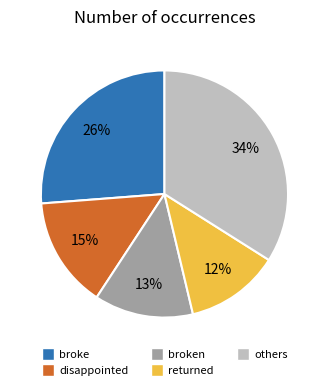

To the nearest percent, what is the difference between the largest and smallest slice percentages?

22%